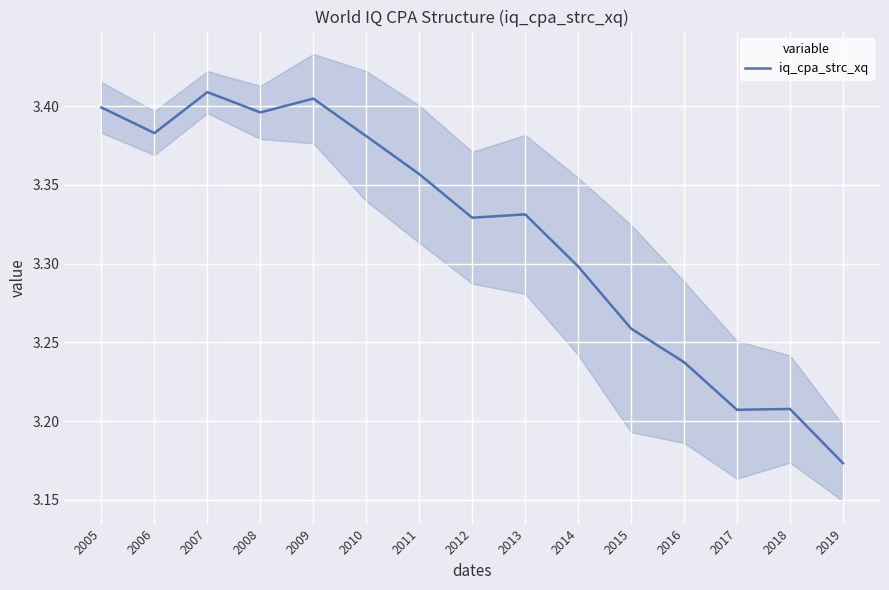

What is the minimum value shown in the chart?

3.2